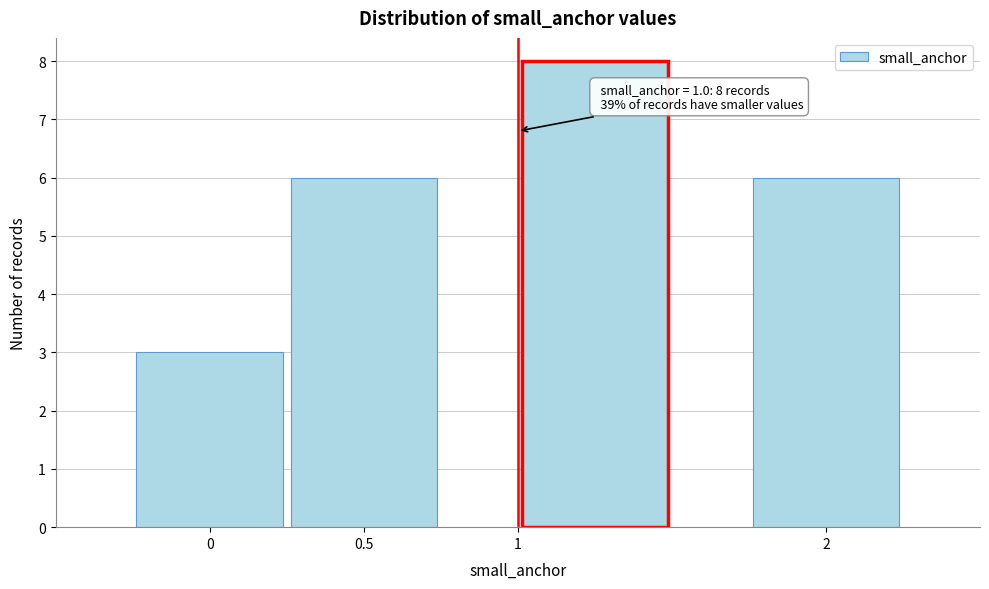

Over which range of the x-axis is the bar tallest?

0.75 to 1.75